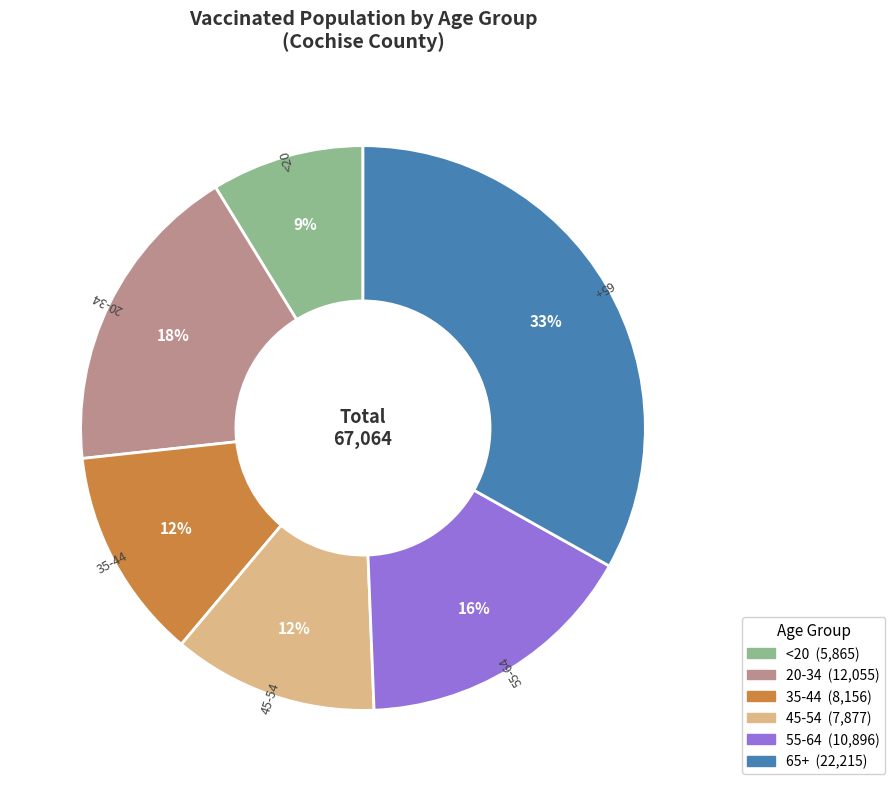

Does 55-64 represent more than half of the total?

No